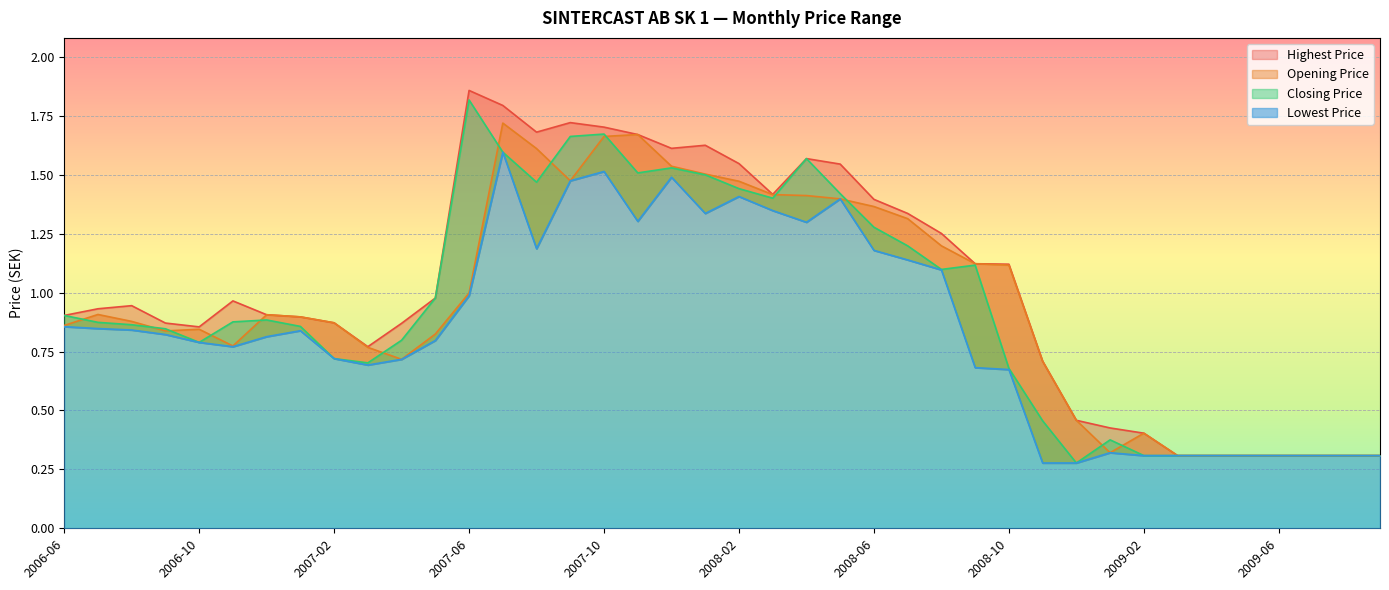

What is the total value across all series at 2007-04?

3.1